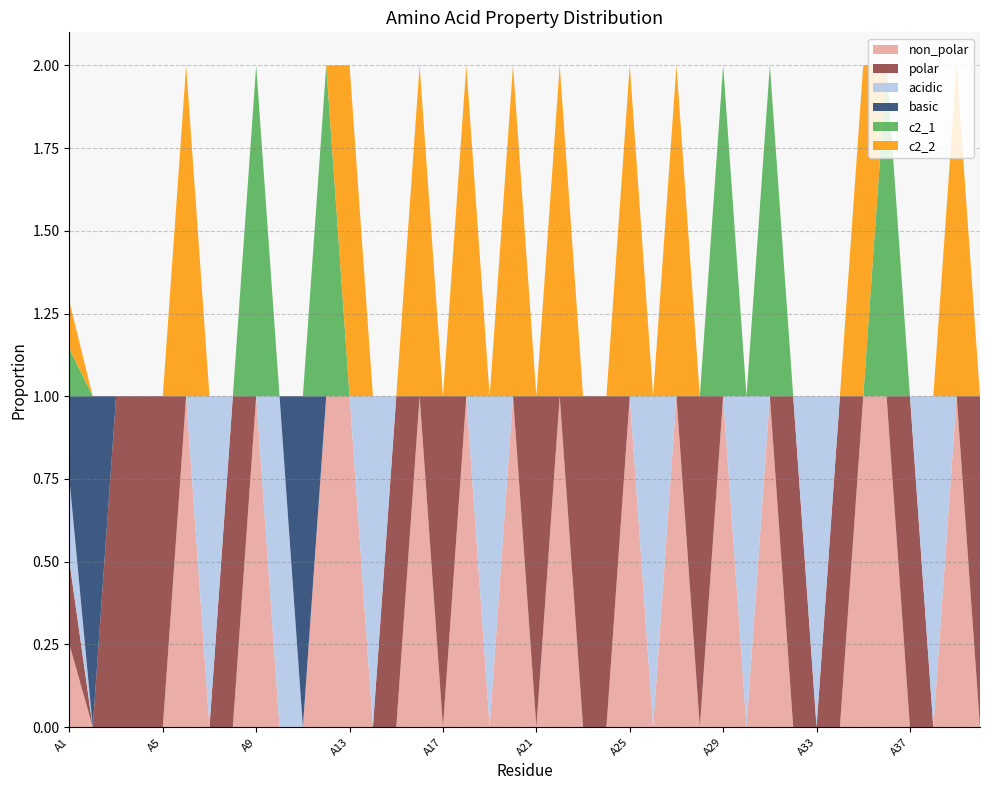

Reading right to left, list all the values displayed in this chart.

non_polar: 0.0	1.0	0.0	0.0	1.0	1.0	0.0	0.0	0.0	1.0	0.0	1.0	0.0	1.0	0.0	1.0	0.0	0.0	1.0	0.0	1.0	0.0	1.0	0.0	1.0	0.0	0.0	1.0	1.0	0.0	0.0	1.0	0.0	0.0	1.0	0.0	0.0	0.0	0.0	0.2
polar: 1.0	0.0	0.0	1.0	0.0	0.0	1.0	0.0	1.0	0.0	0.0	0.0	1.0	0.0	0.0	0.0	1.0	1.0	0.0	1.0	0.0	0.0	0.0	1.0	0.0	1.0	0.0	0.0	0.0	0.0	0.0	0.0	1.0	0.0	0.0	1.0	1.0	1.0	0.0	0.2
acidic: 0.0	0.0	1.0	0.0	0.0	0.0	0.0	1.0	0.0	0.0	1.0	0.0	0.0	0.0	1.0	0.0	0.0	0.0	0.0	0.0	0.0	1.0	0.0	0.0	0.0	0.0	1.0	0.0	0.0	0.0	1.0	0.0	0.0	1.0	0.0	0.0	0.0	0.0	0.0	0.2
basic: 0.0	0.0	0.0	0.0	0.0	0.0	0.0	0.0	0.0	0.0	0.0	0.0	0.0	0.0	0.0	0.0	0.0	0.0	0.0	0.0	0.0	0.0	0.0	0.0	0.0	0.0	0.0	0.0	0.0	1.0	0.0	0.0	0.0	0.0	0.0	0.0	0.0	0.0	1.0	0.2
c2_1: 0.0	0.0	0.0	0.0	1.0	0.0	0.0	0.0	0.0	1.0	0.0	1.0	0.0	0.0	0.0	0.0	0.0	0.0	0.0	0.0	0.0	0.0	0.0	0.0	0.0	0.0	0.0	0.0	1.0	0.0	0.0	1.0	0.0	0.0	0.0	0.0	0.0	0.0	0.0	0.1
c2_2: 0.0	1.0	0.0	0.0	0.0	1.0	0.0	0.0	0.0	0.0	0.0	0.0	0.0	1.0	0.0	1.0	0.0	0.0	1.0	0.0	1.0	0.0	1.0	0.0	1.0	0.0	0.0	1.0	0.0	0.0	0.0	0.0	0.0	0.0	1.0	0.0	0.0	0.0	0.0	0.1